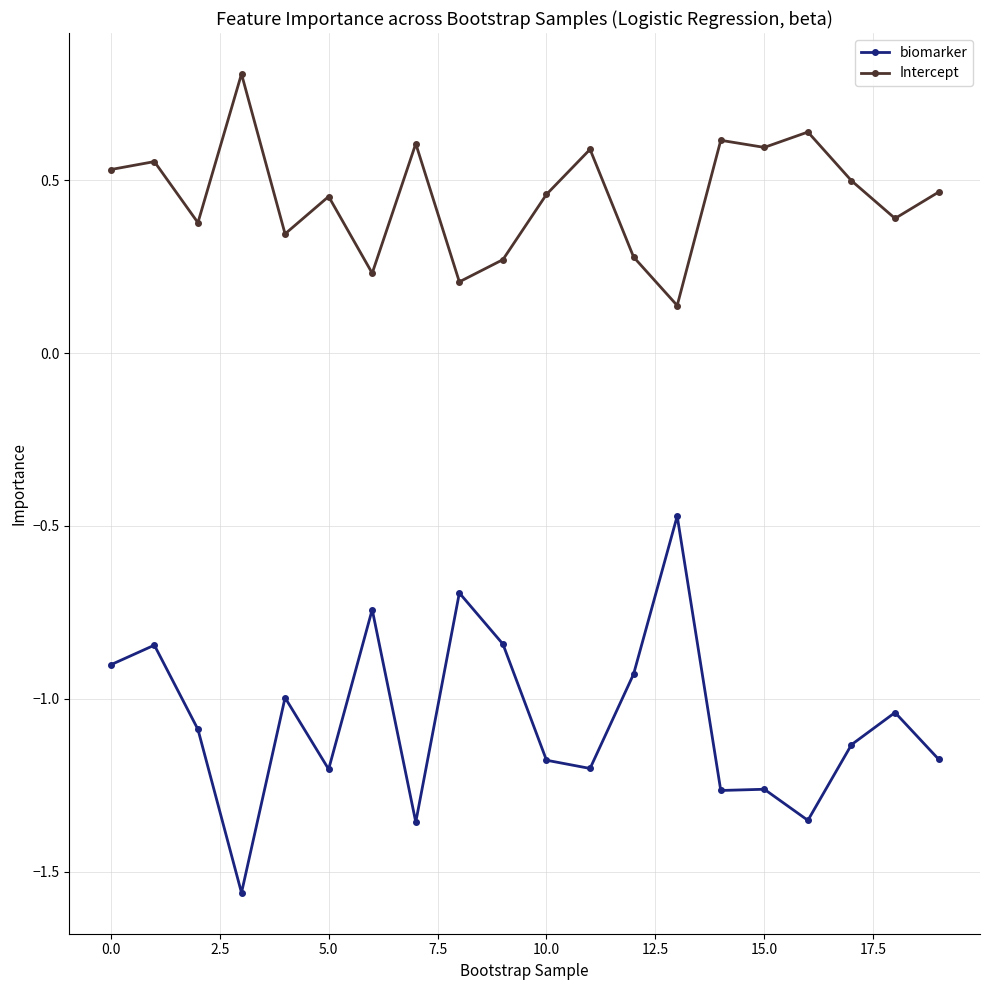

Is this an area chart (filled region under the line)?

No